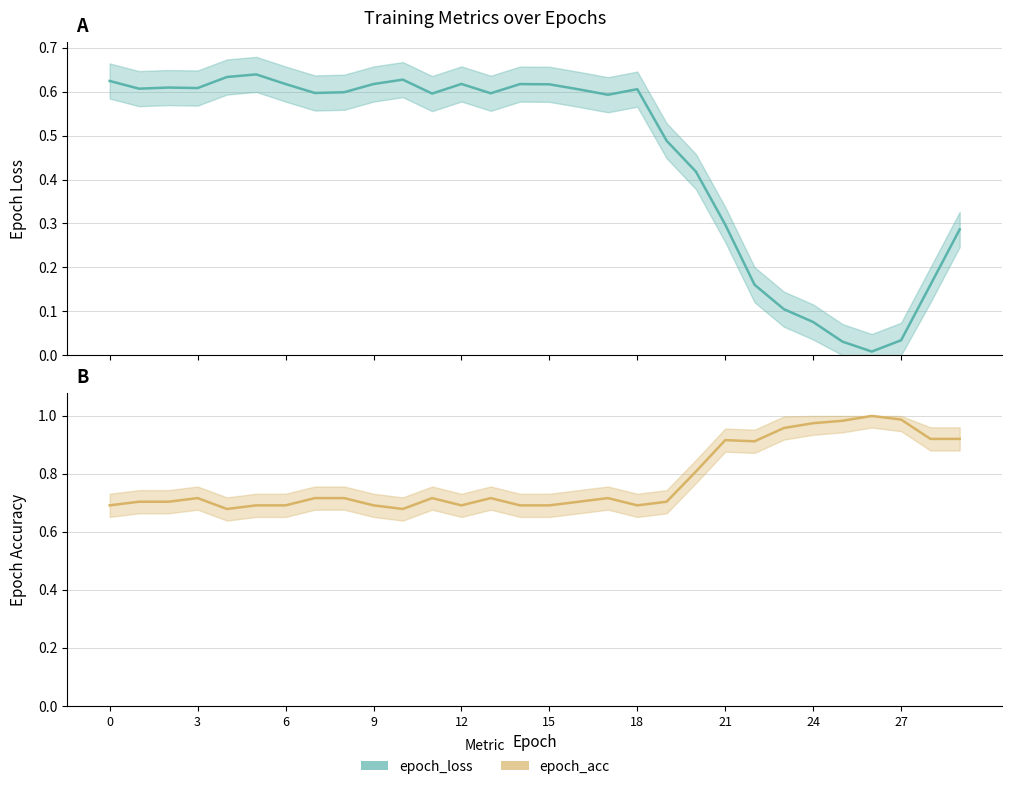

Reading right to left, list all the values displayed in this chart.

epoch_loss: 29=0.3	28=0.2	27=0.0	26=0.0	25=0.0	24=0.1	23=0.1	22=0.2	21=0.3	20=0.4	19=0.5	18=0.6	17=0.6	16=0.6	15=0.6	14=0.6	13=0.6	12=0.6	11=0.6	10=0.6	9=0.6	8=0.6	7=0.6	6=0.6	5=0.6	4=0.6	3=0.6	2=0.6	1=0.6	0=0.6
epoch_acc: 29=0.9	28=0.9	27=1.0	26=1.0	25=1.0	24=1.0	23=1.0	22=0.9	21=0.9	20=0.8	19=0.7	18=0.7	17=0.7	16=0.7	15=0.7	14=0.7	13=0.7	12=0.7	11=0.7	10=0.7	9=0.7	8=0.7	7=0.7	6=0.7	5=0.7	4=0.7	3=0.7	2=0.7	1=0.7	0=0.7